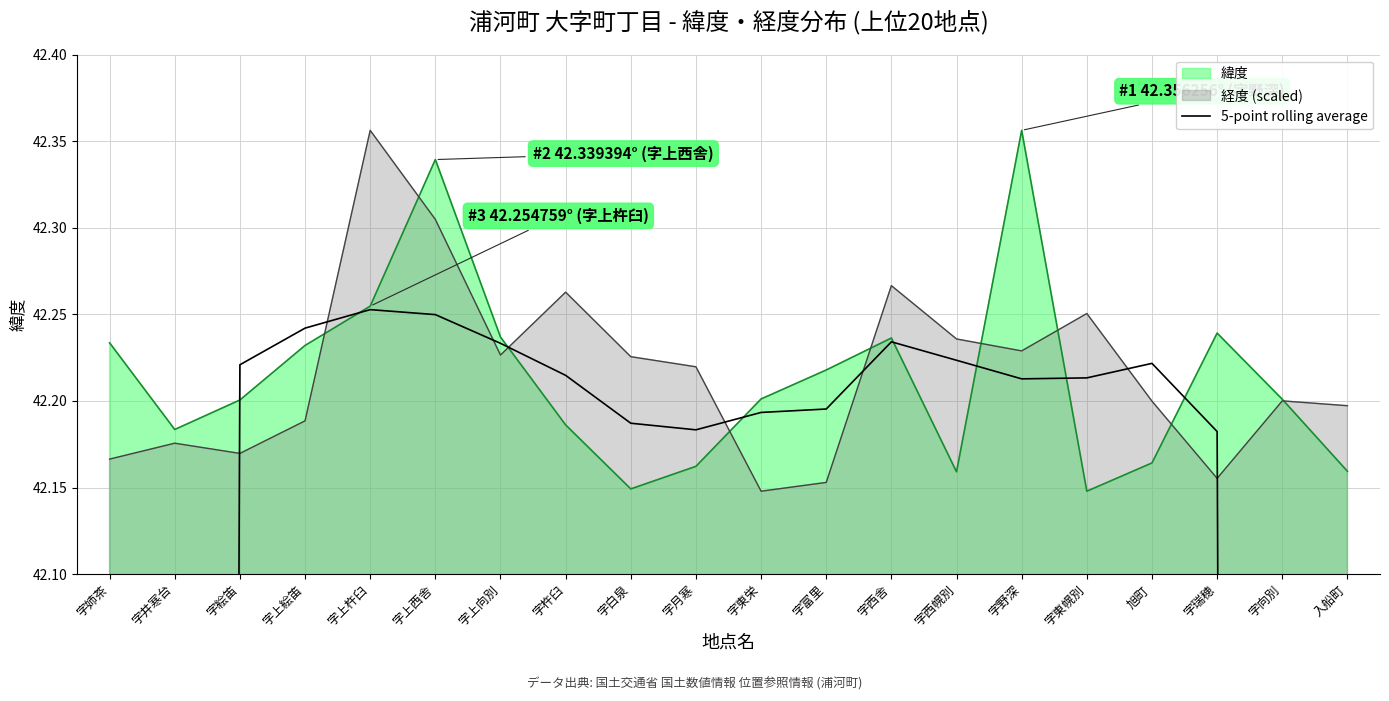

What is the label of the 1st point from the left?

字姉茶